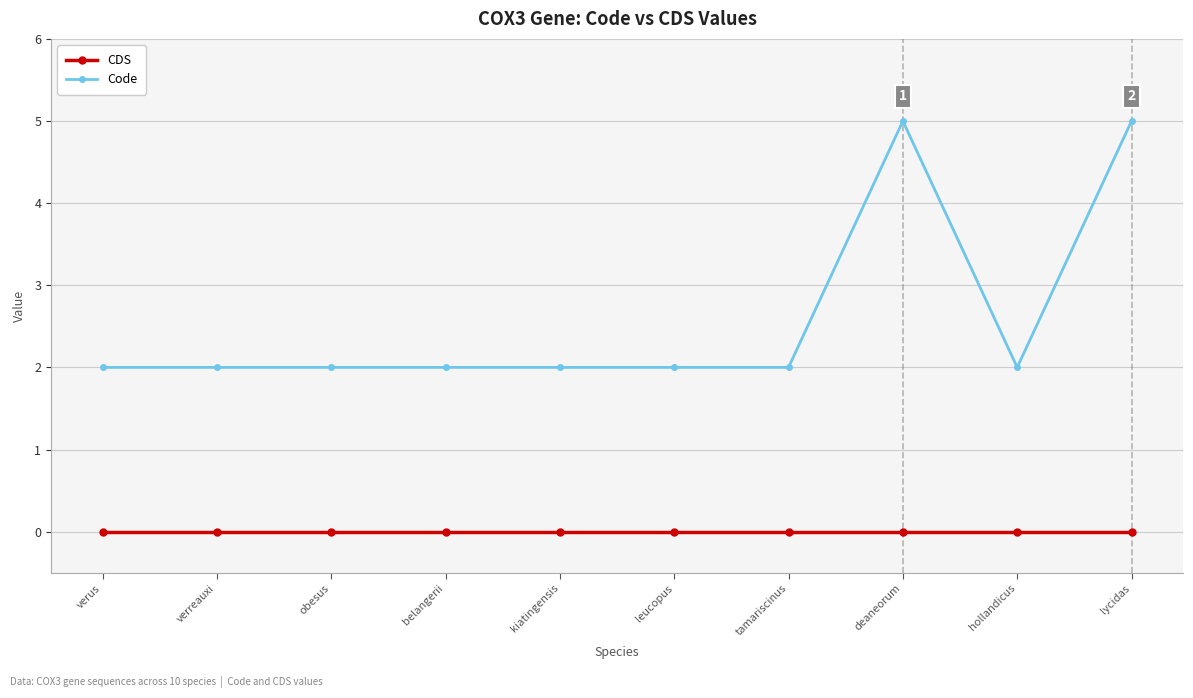

Which series has the widest spread of values?

Code